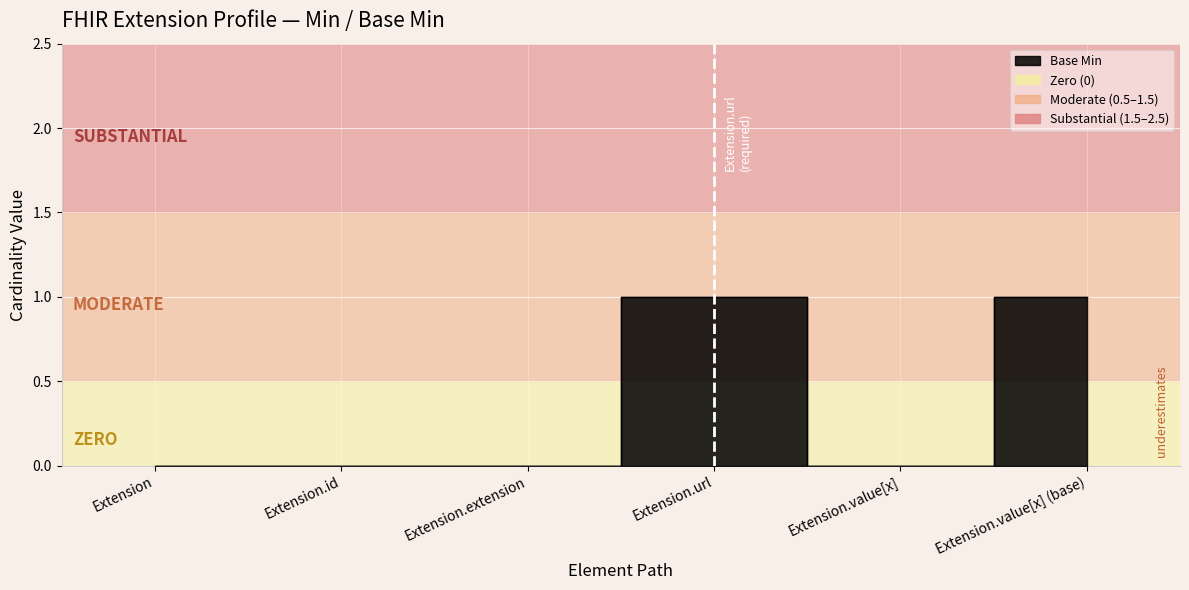

Which label corresponds to the largest value in the chart?

Extension.url